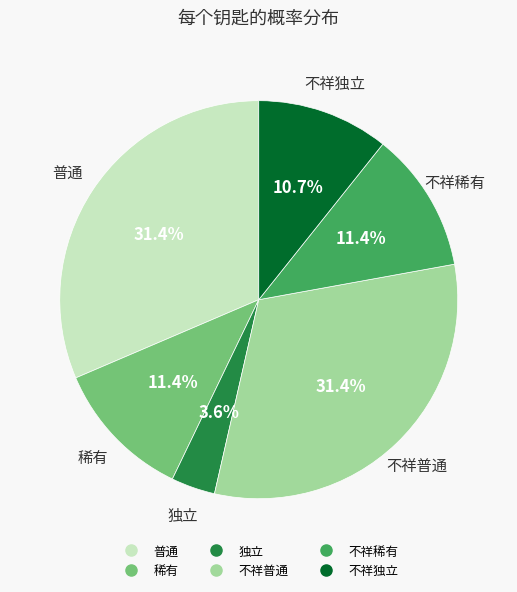

Which slice is the smallest?

独立